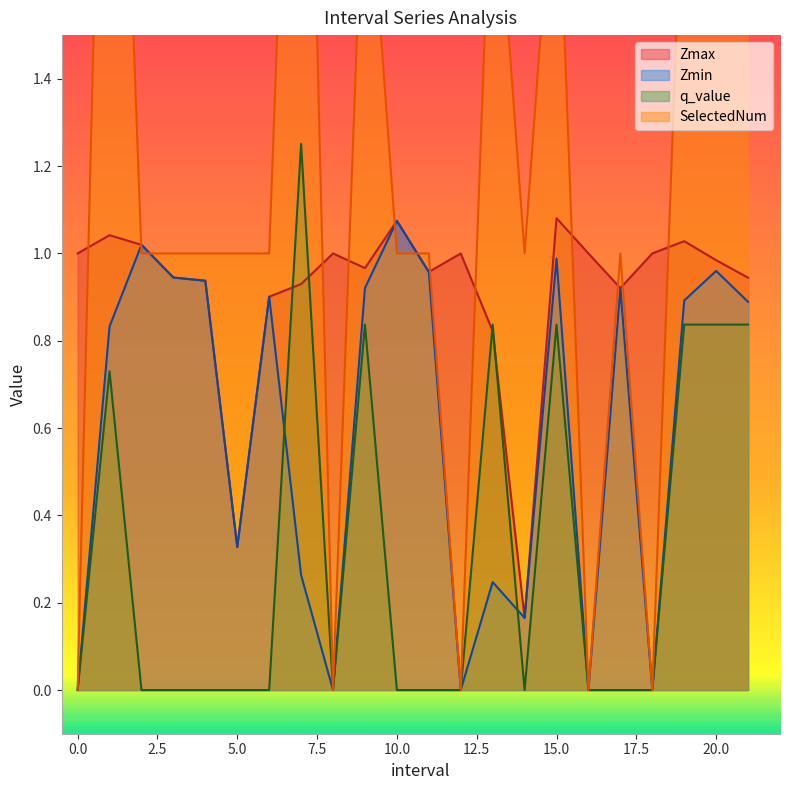

What are all the series names shown in the legend?

Zmax, Zmin, q_value, SelectedNum